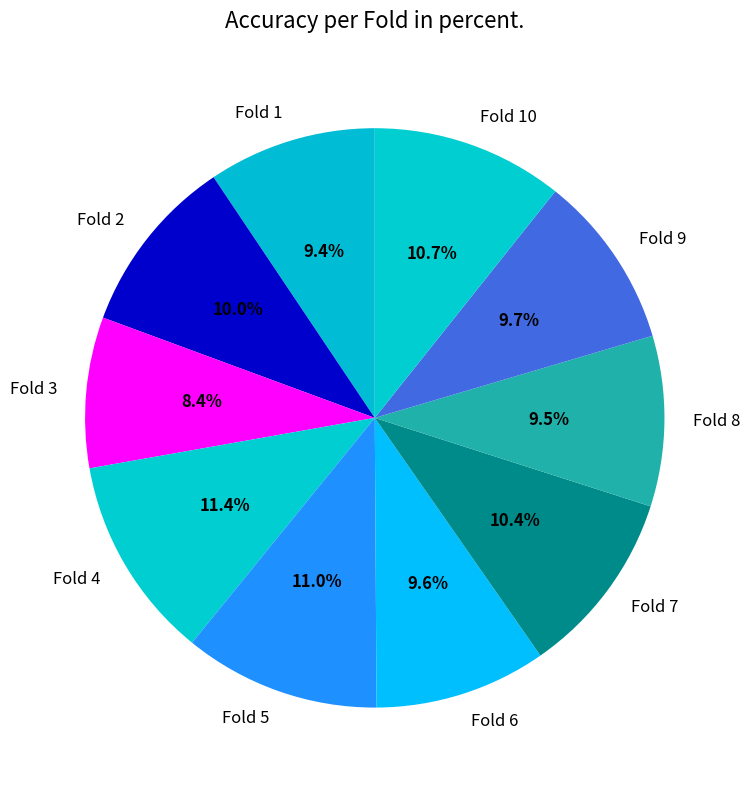

Count the number of slices in the pie.

10